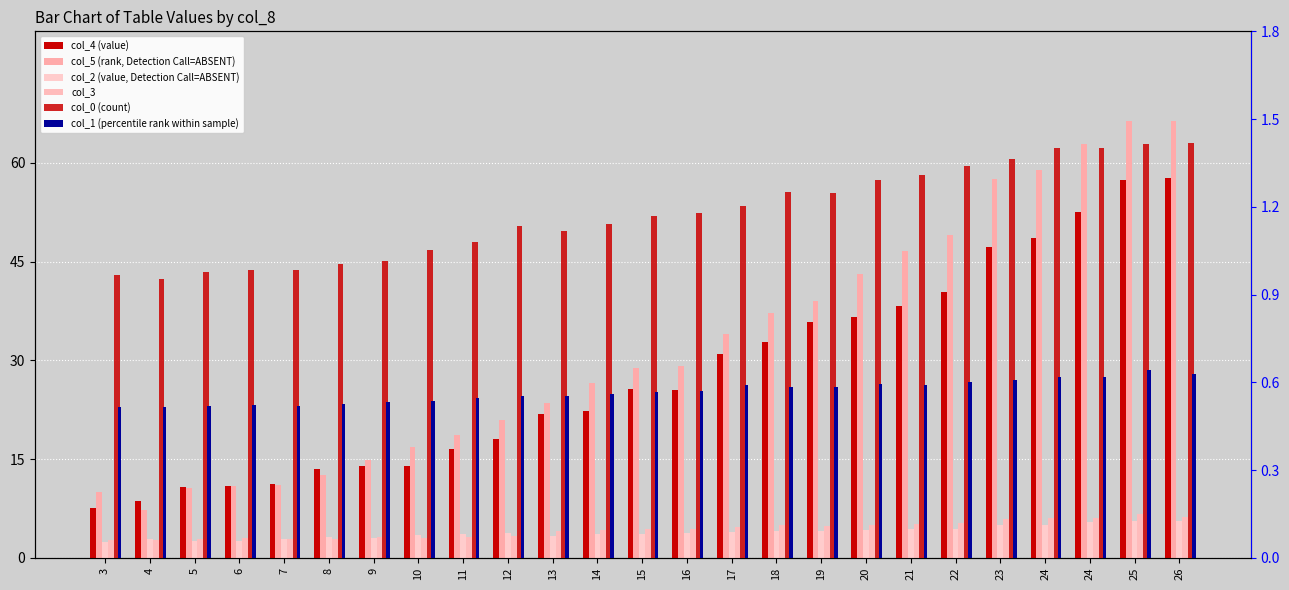

Where is col_2 (value, Detection Call=ABSENT) nearest to the value 3?

9